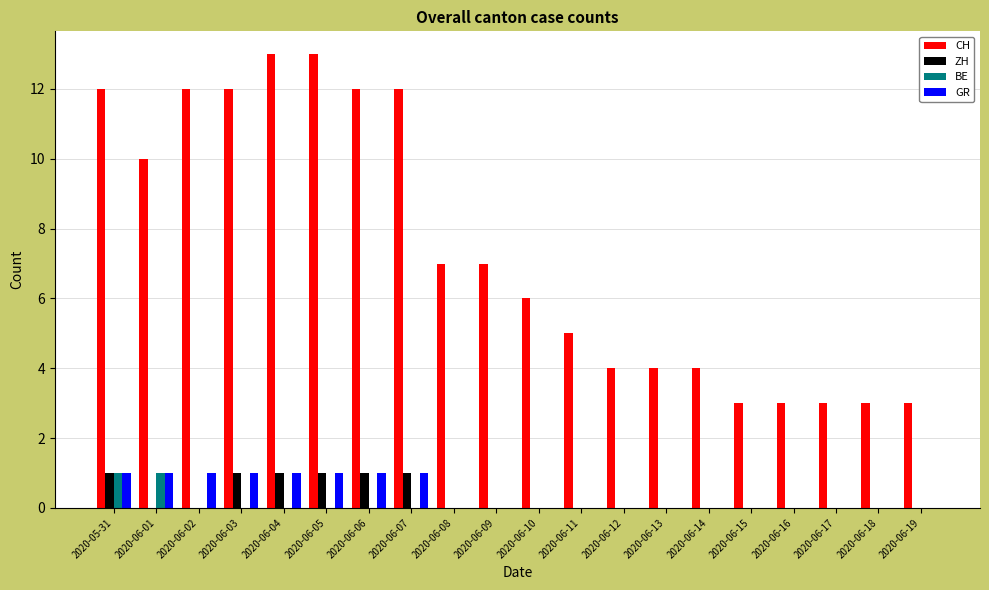

Count the number of data series in this chart.

4